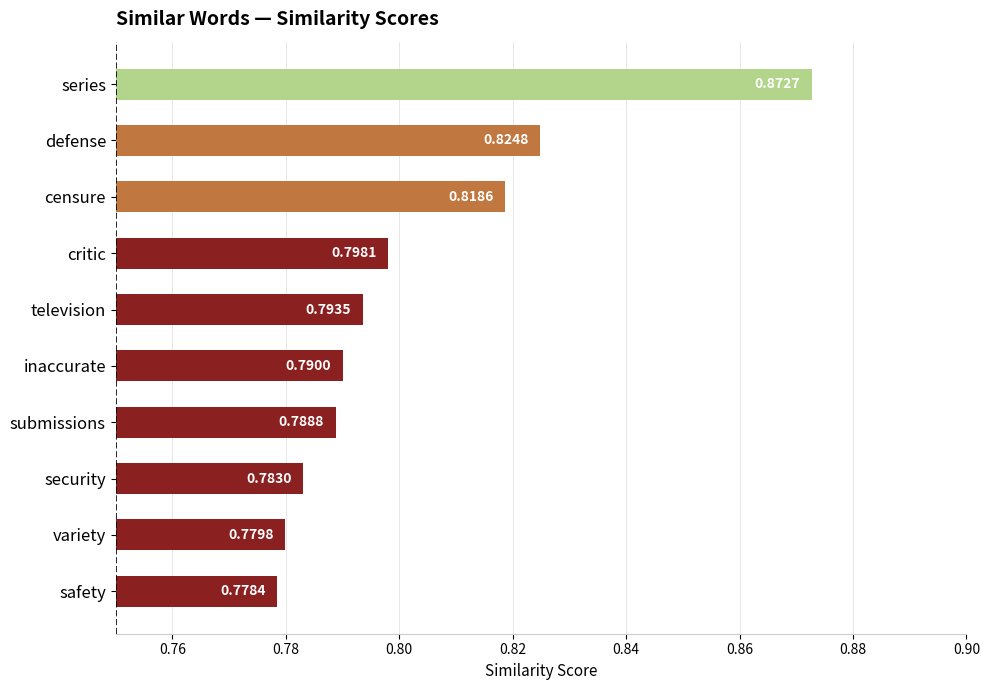

How many bars are there in total?

10